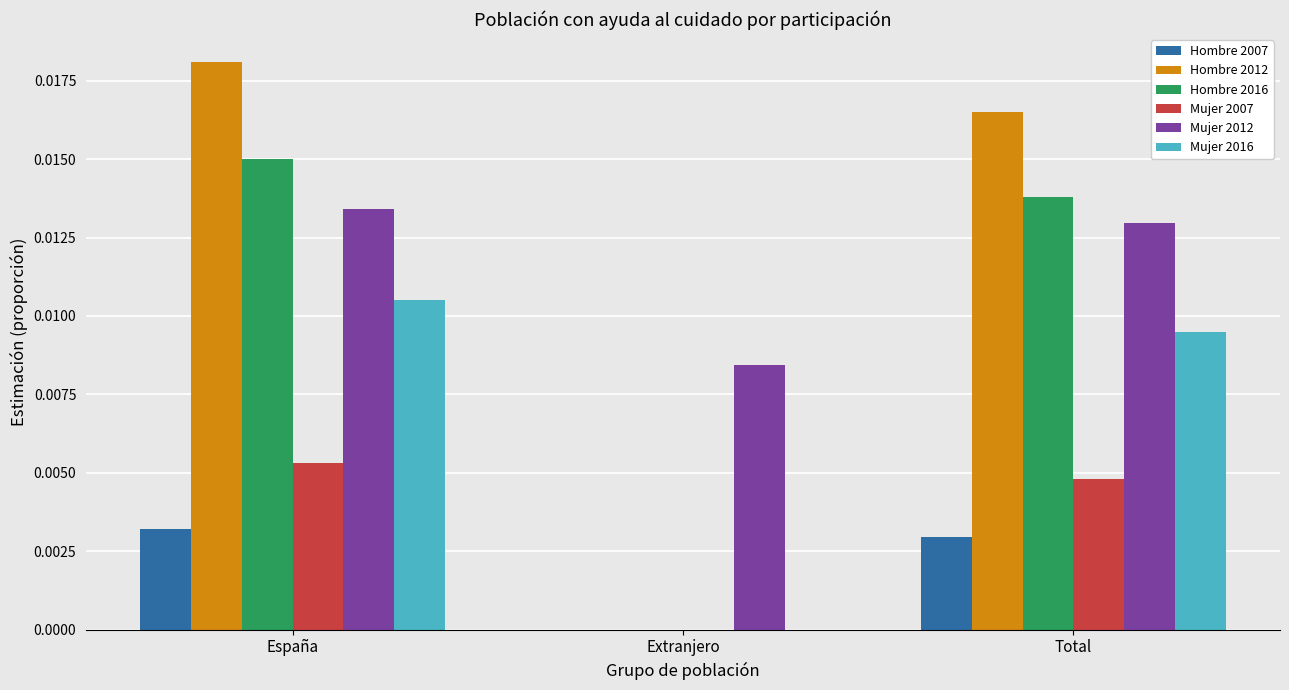

Is the value of Hombre 2007 at Total greater than the value of Hombre 2016 at Total?

No